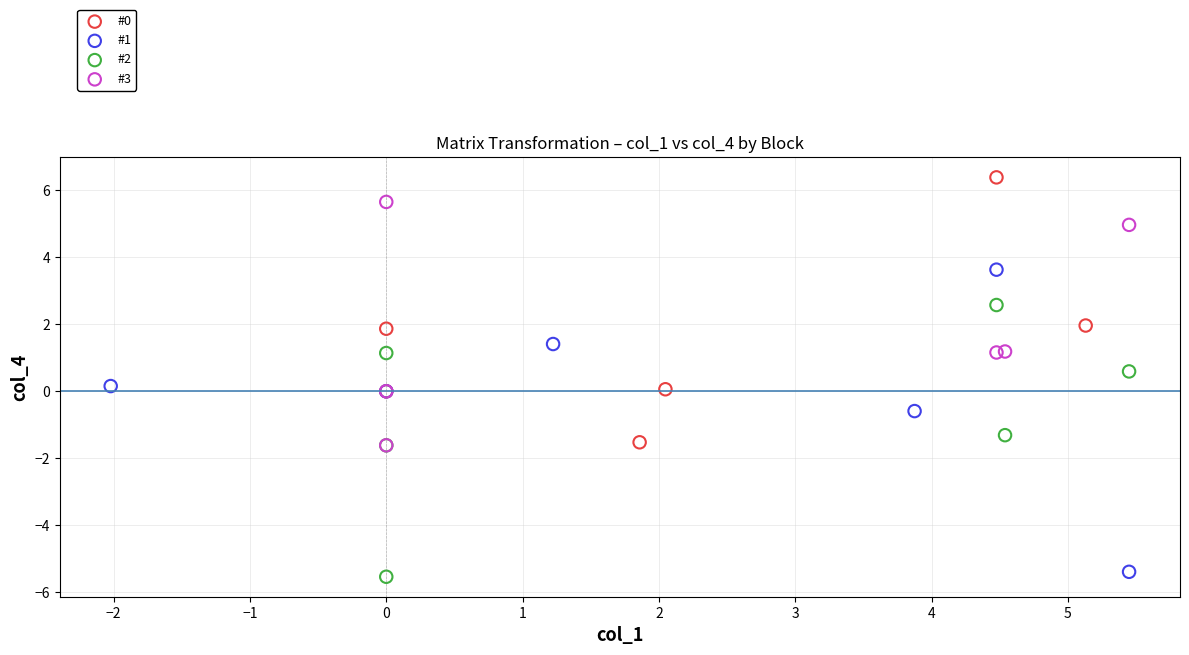

Which series has the largest Y range (max minus min)?

#1